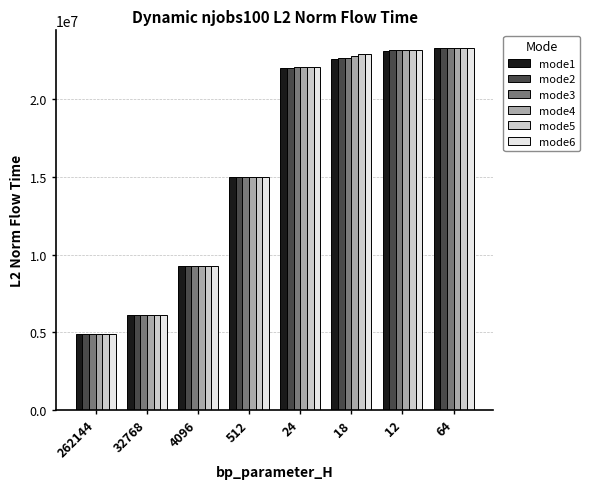

The mode2 series shows 4888324.4 at 262144. True or false?

True